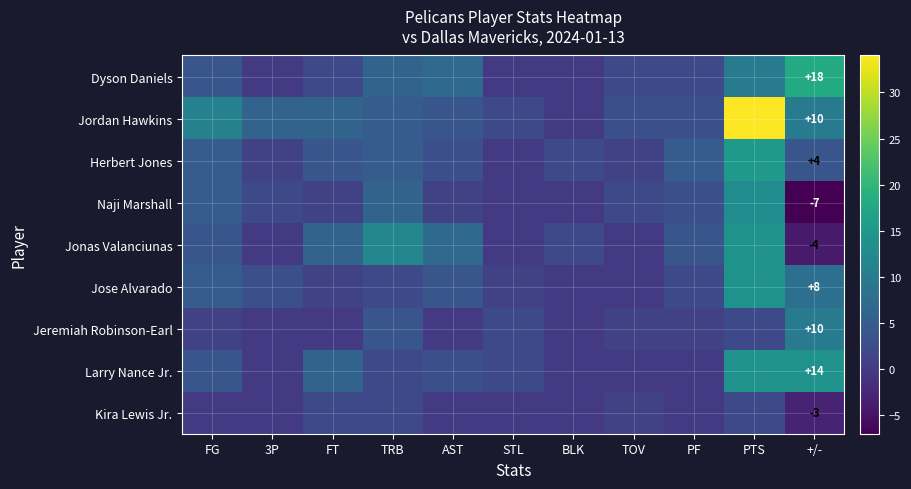

The Dyson Daniels series shows 18 at +/-. True or false?

True